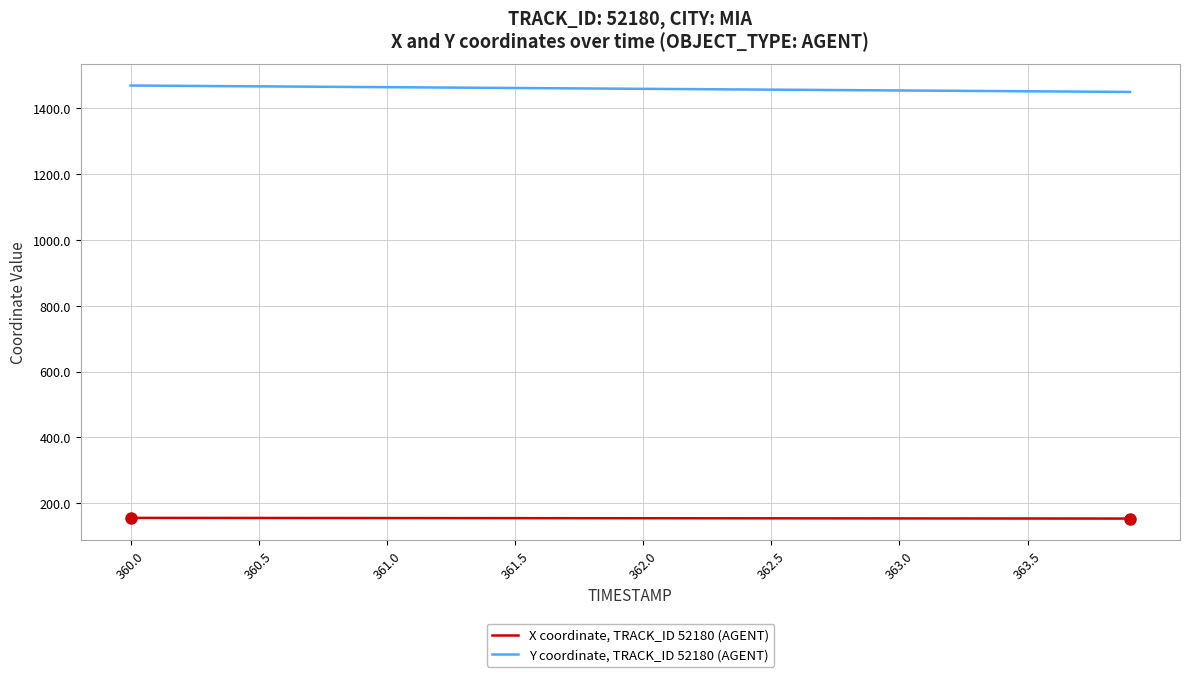

Which series has the largest total across all categories?

Y coordinate, TRACK_ID 52180 (AGENT)